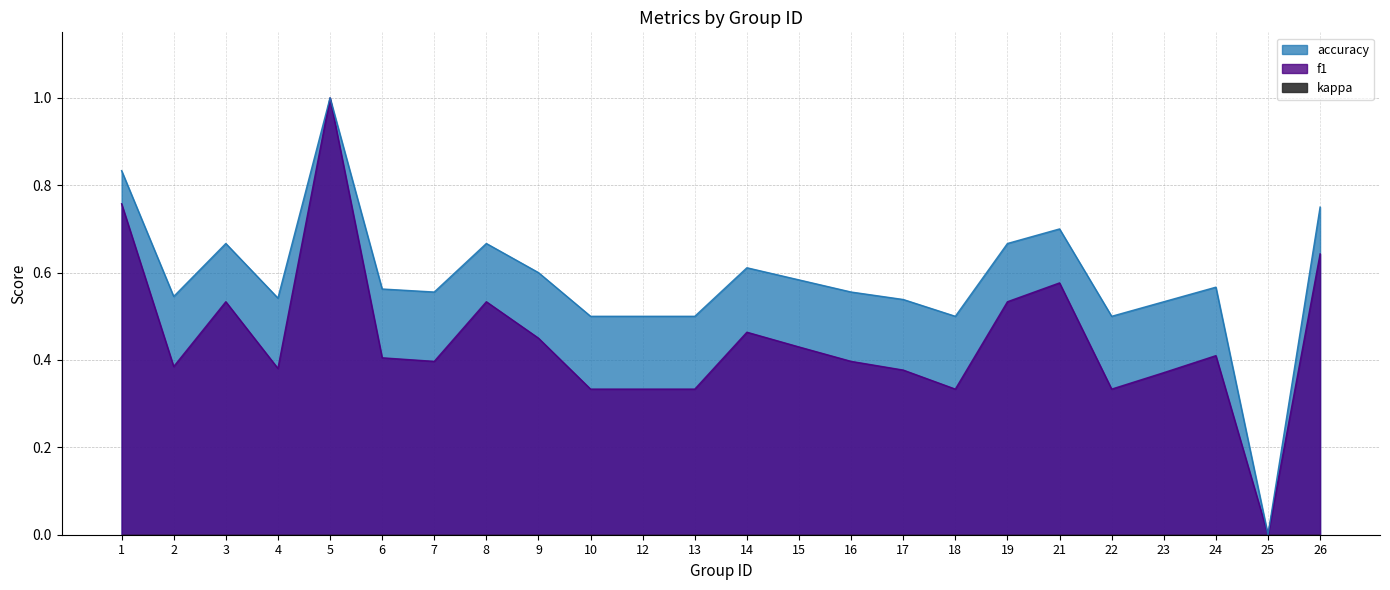

The value of accuracy at 3 is 0.7. True or false?

True